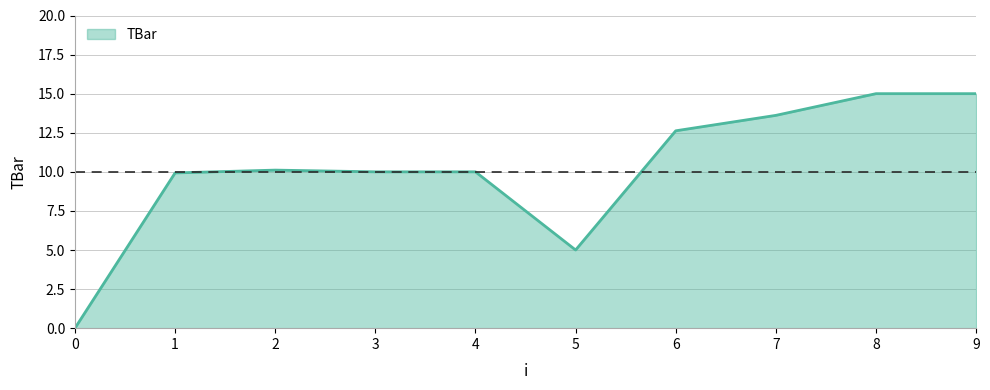

The chart shows a value of 5.0 at 5. True or false?

True